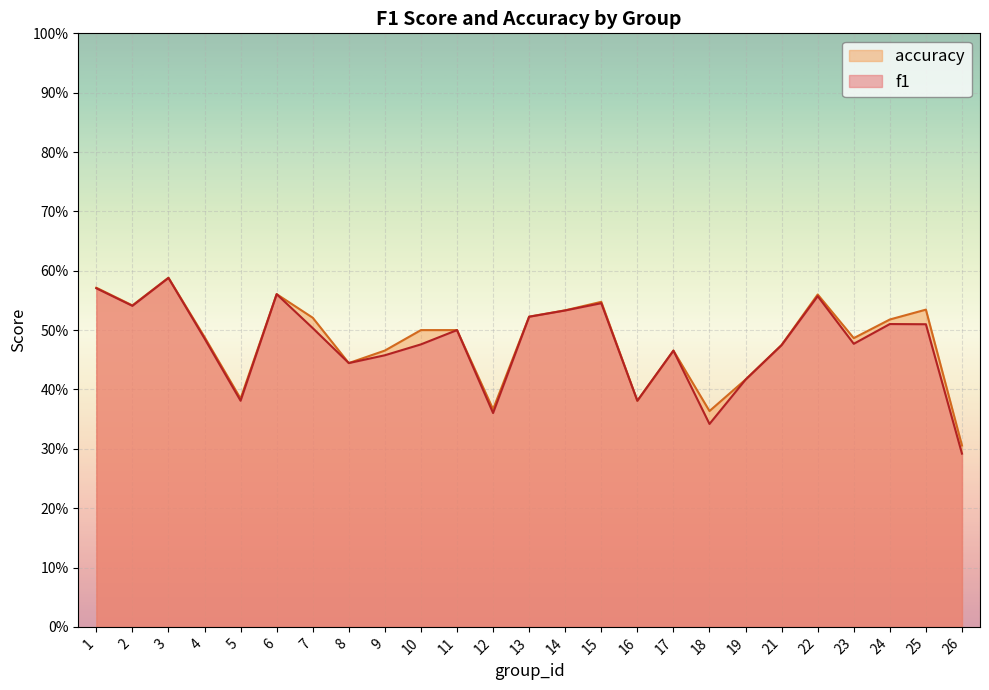

How many interior local valleys does the accuracy series have?

7